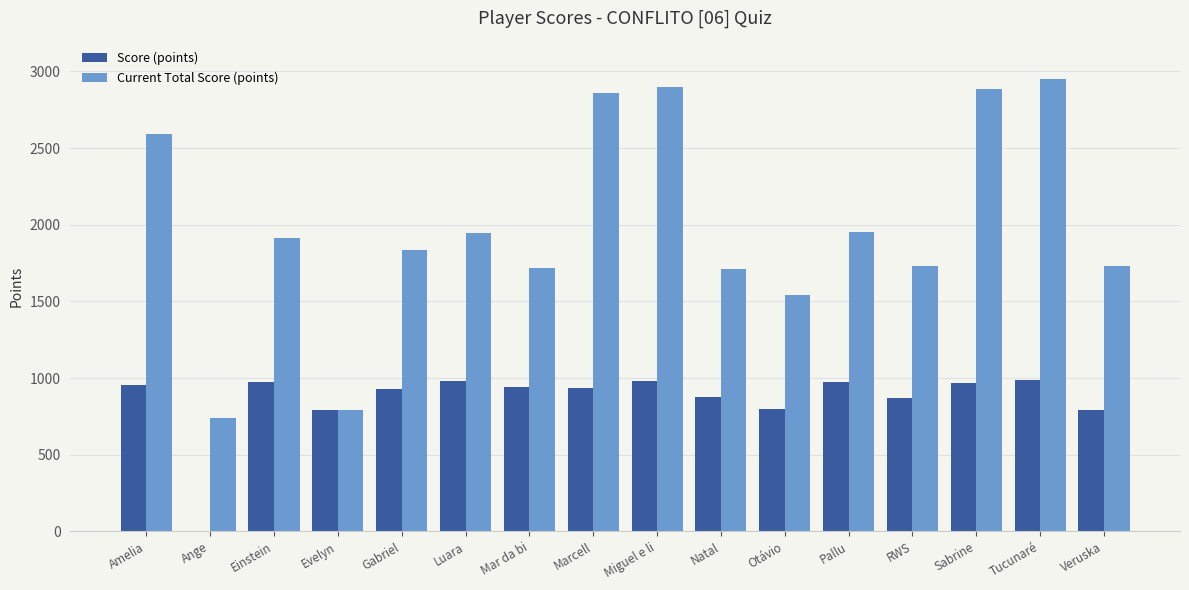

How many groups of bars are there?

16